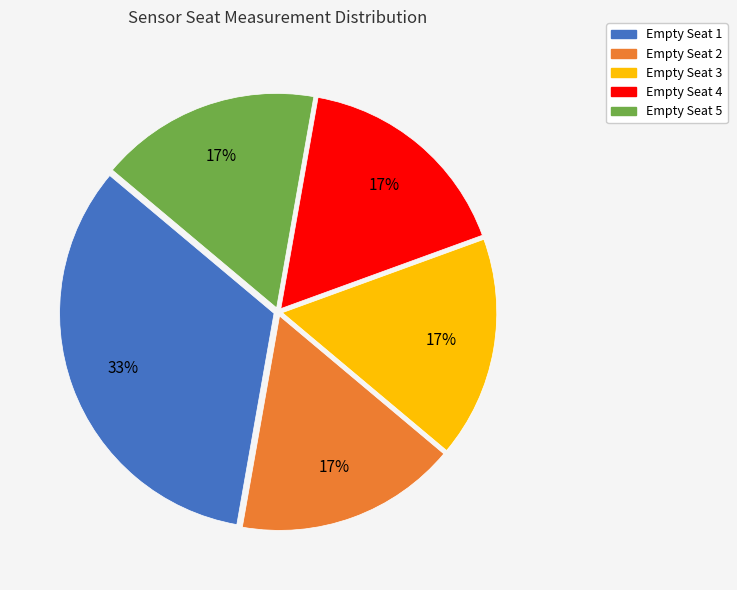

Which slice is the largest?

Empty Seat 1